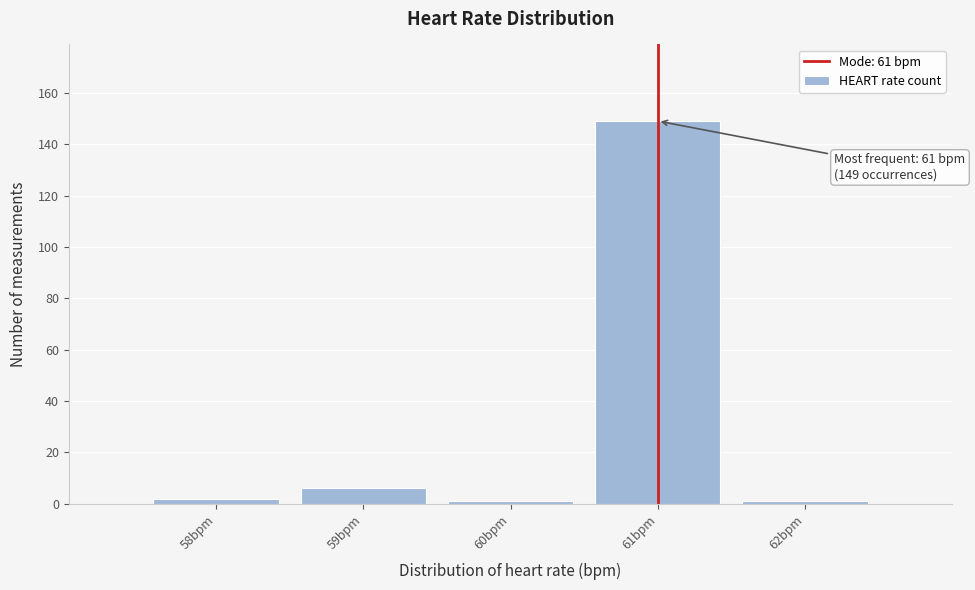

Which range on the x-axis has the tallest bar?

60.5 to 61.5